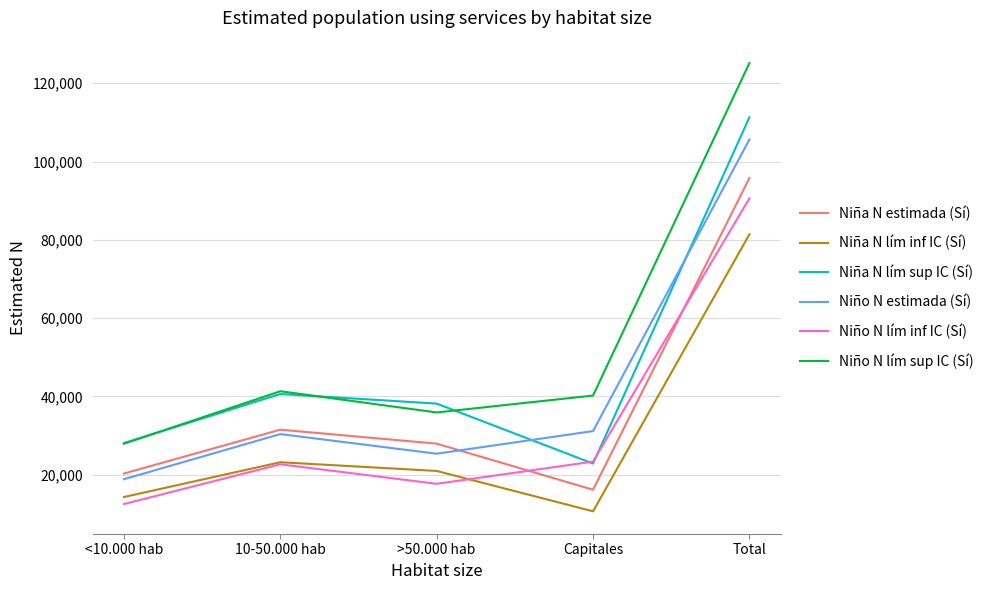

Which series has the largest range (max minus min)?

Niño N lím sup IC (Sí)